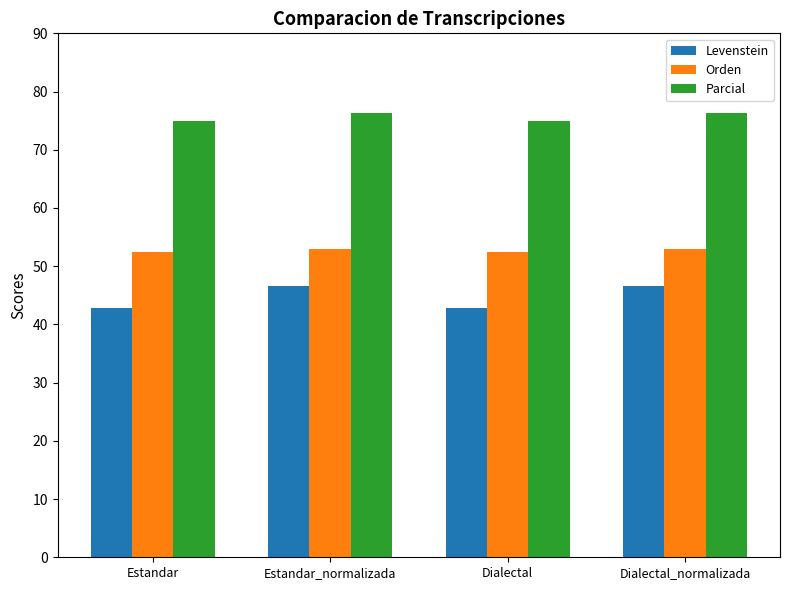

Reading left to right, what are all the values shown in this chart?

Levenstein: 42.9	46.6	42.9	46.6
Orden: 52.4	52.9	52.4	52.9
Parcial: 75.0	76.3	75.0	76.3